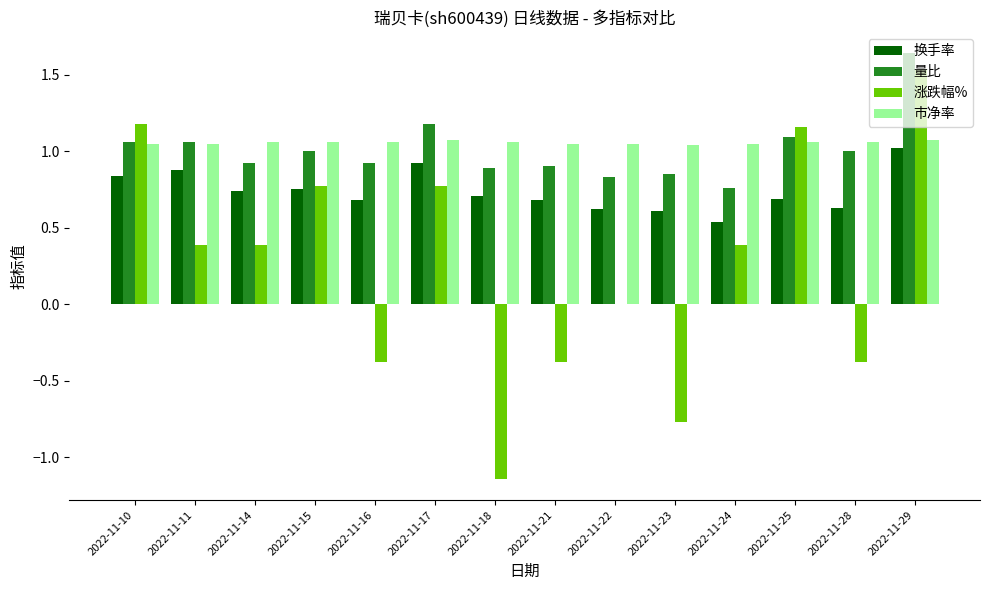

Is the value of 换手率 at 2022-11-24 greater than the value of 市净率 at 2022-11-25?

No